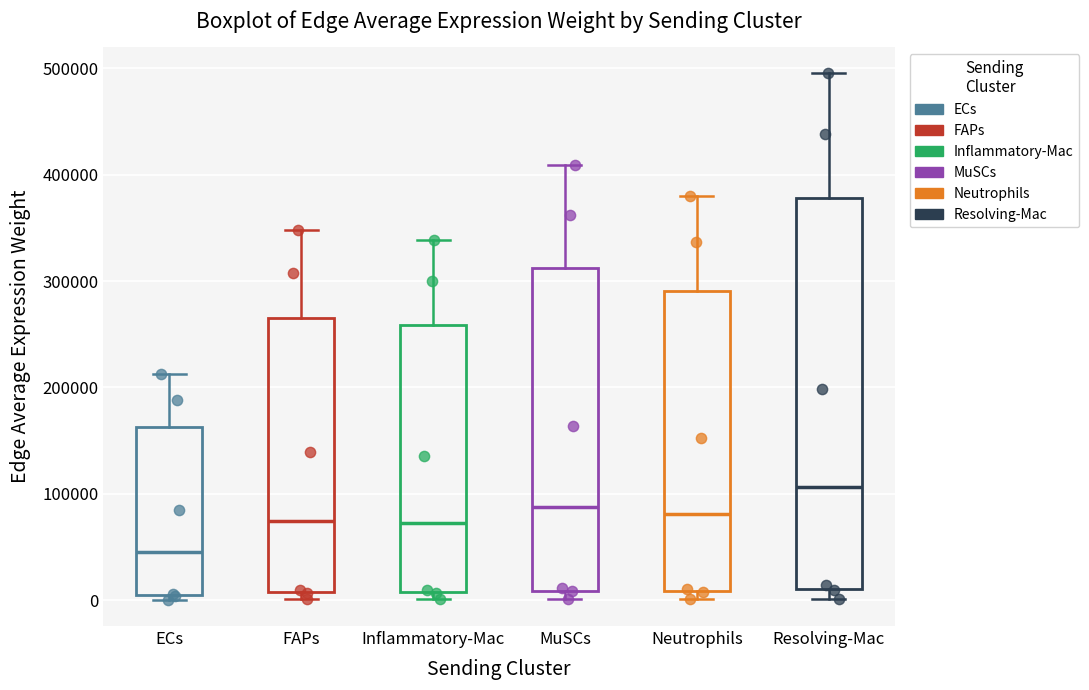

Reading left to right, read every box against the y-axis: the position of its median line, the range the box covers, and the ends of its whiskers. The values are not printed on the chart, so give them approximately, as read against the axis.

ECs: median 50000, box 0 to 160000, whiskers 0 (just below the box's lower edge) to 210000
FAPs: median 70000, box 10000 to 270000, whiskers 0 to 350000
Inflammatory-Mac: median 70000, box 10000 to 260000, whiskers 0 to 340000
MuSCs: median 90000, box 10000 to 310000, whiskers 0 to 410000
Neutrophils: median 80000, box 10000 to 290000, whiskers 0 to 380000
Resolving-Mac: median 110000, box 10000 to 380000, whiskers 0 to 500000